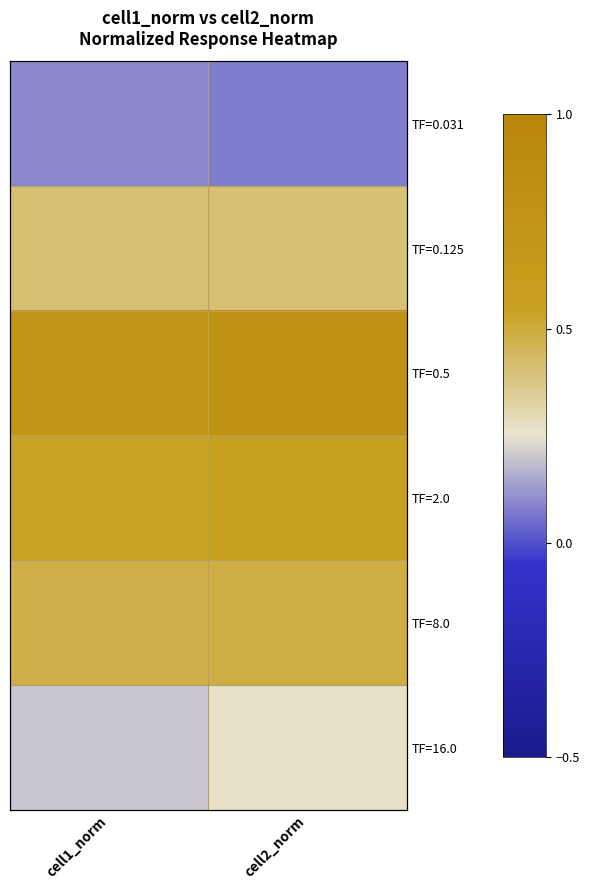

What is the sum of the TF=16.0 values at cell2_norm and cell1_norm?

0.5